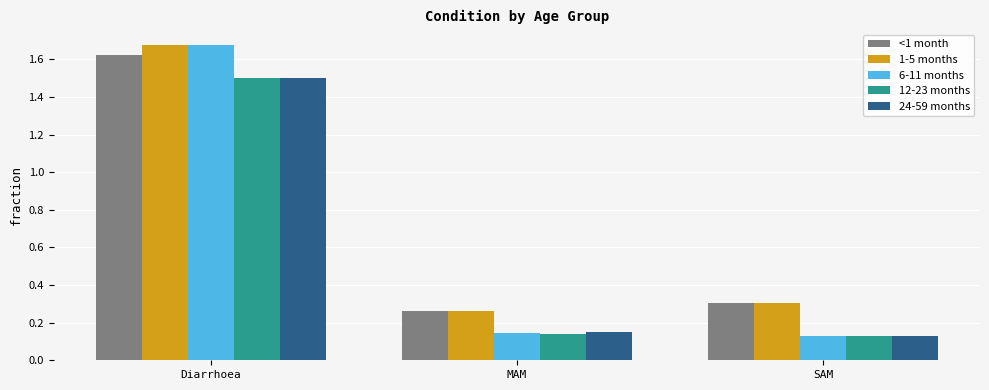

Rank the categories by 1-5 months value from lowest to highest.

MAM, SAM, Diarrhoea